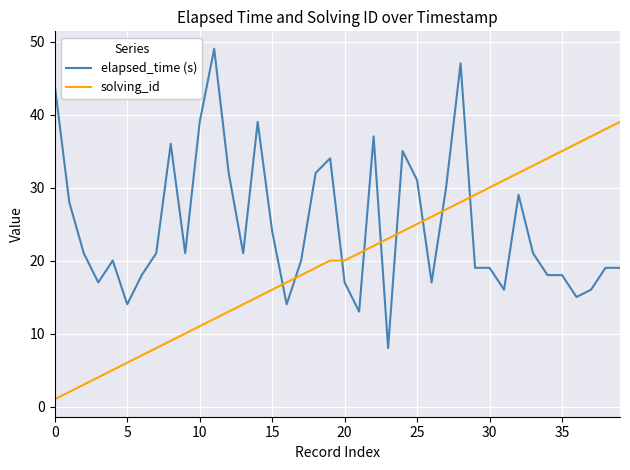

After their last crossing, which series has the higher values: solving_id or elapsed_time (s)?

solving_id